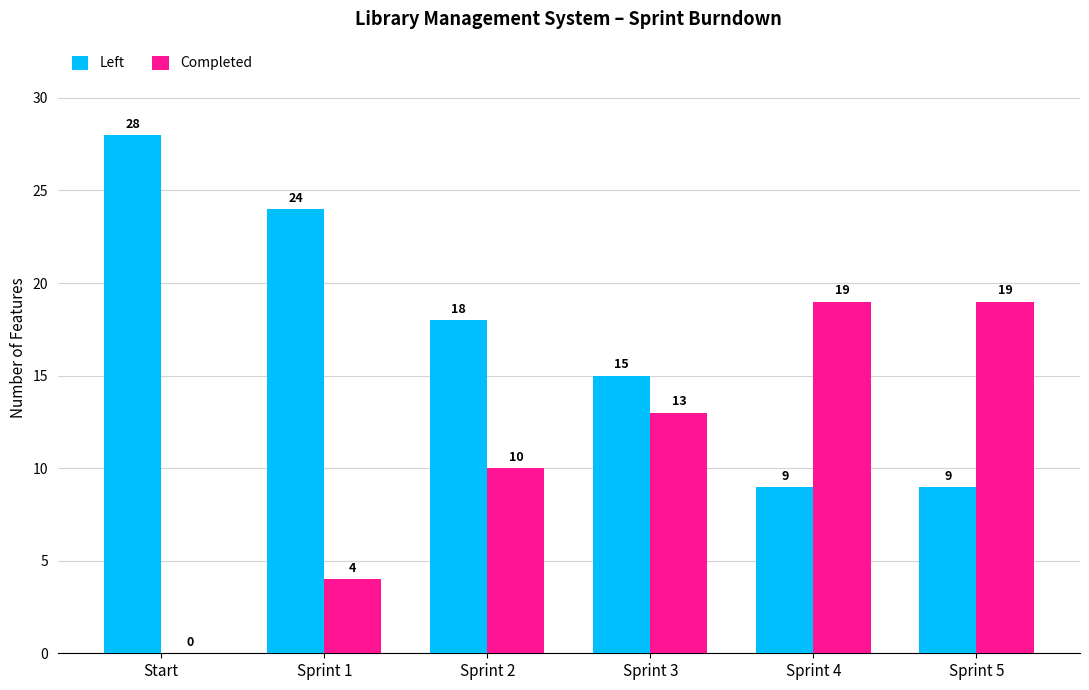

What are all the series names shown in the legend?

Left, Completed